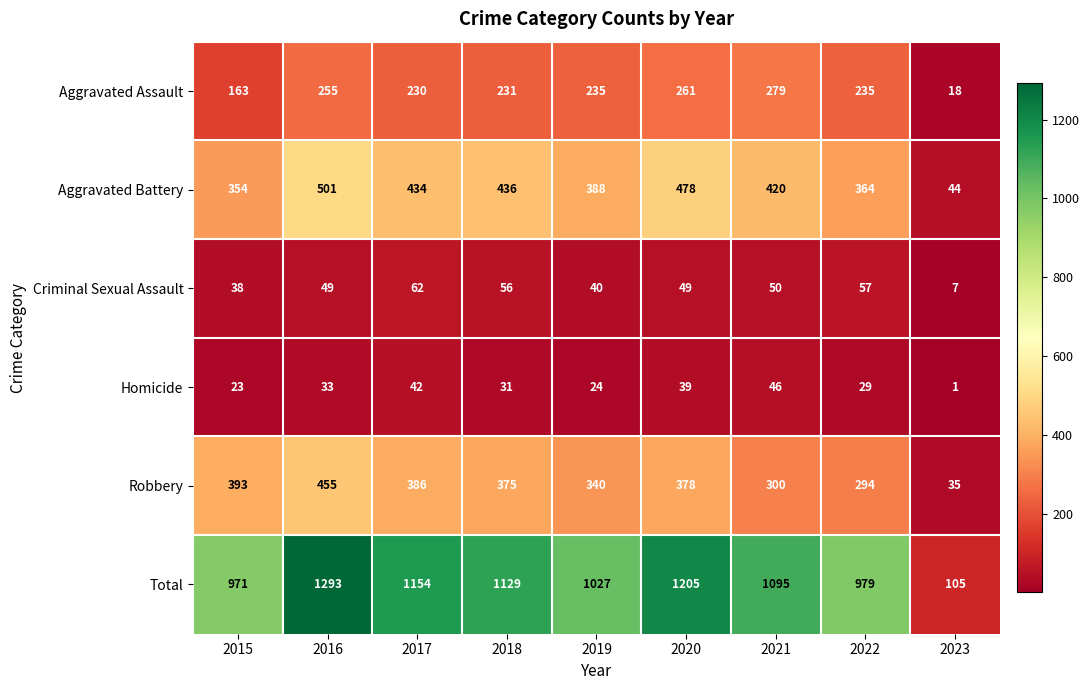

At how many categories does at least one series exceed 1090?

5